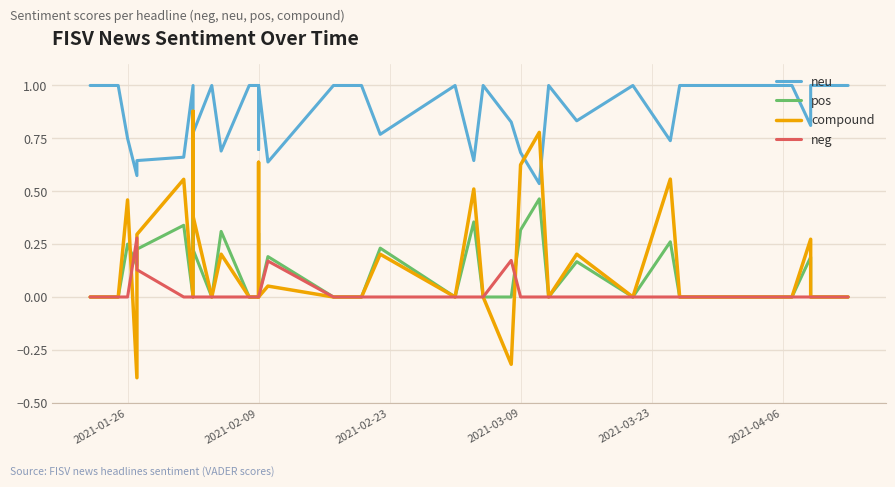

True or false: neu and pos cross at least once.

True